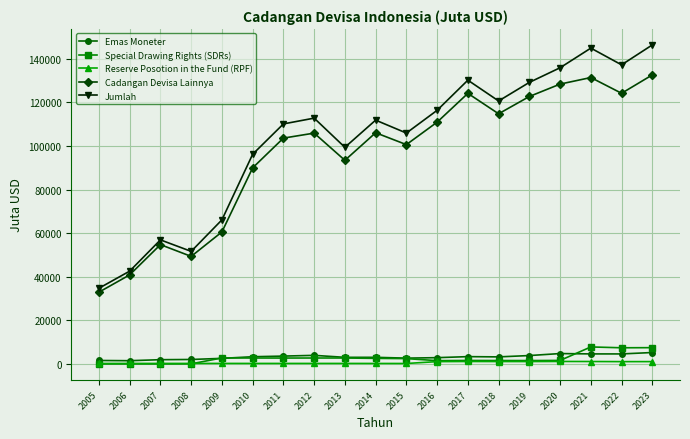

True or false: Emas Moneter has more than 1 interior local peaks.

True